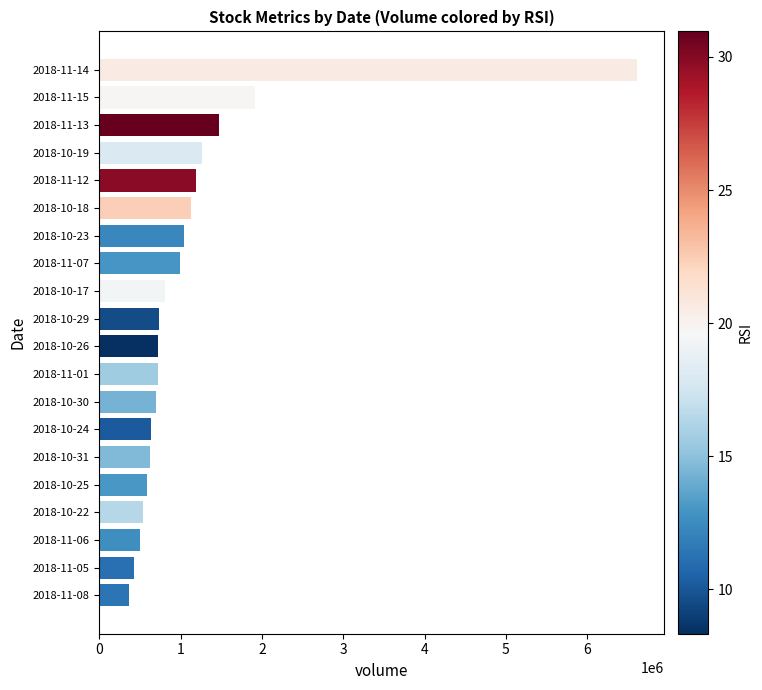

What is the difference between the second highest and second lowest values?

1488675